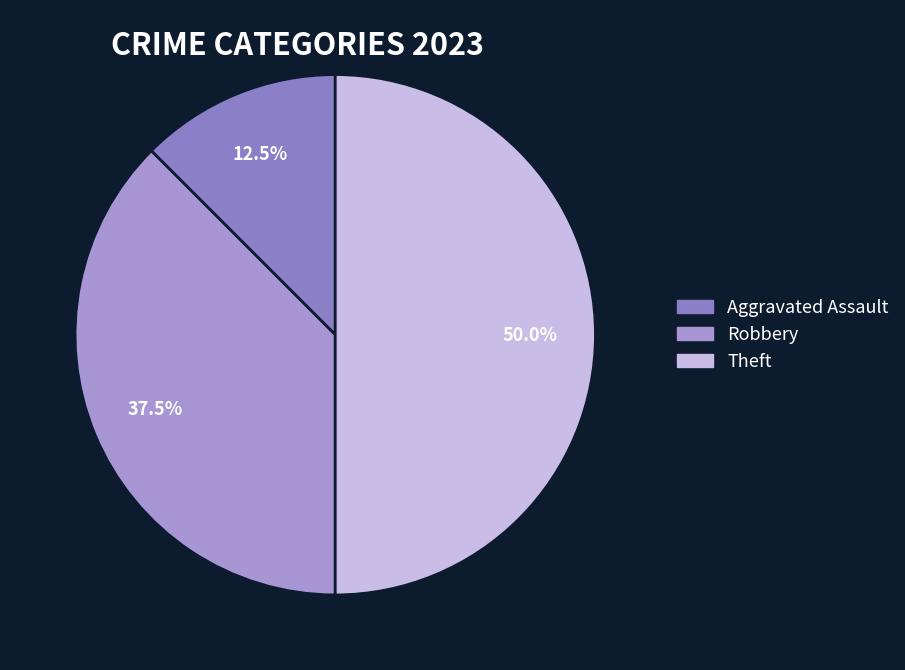

What is the ratio of the value at Theft to the value at Robbery?

1.3